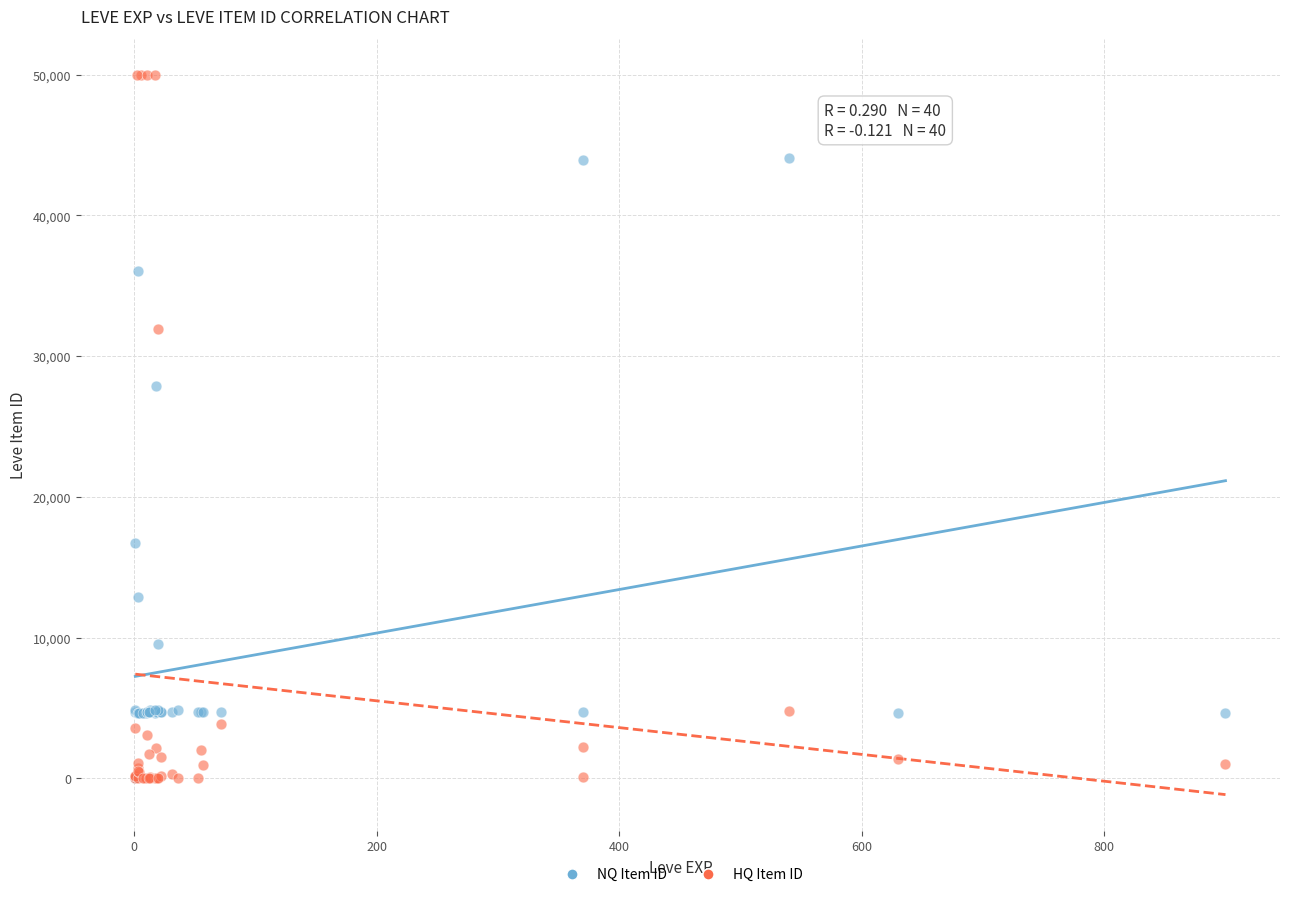

Which series reaches the maximum Y coordinate?

HQ Item ID